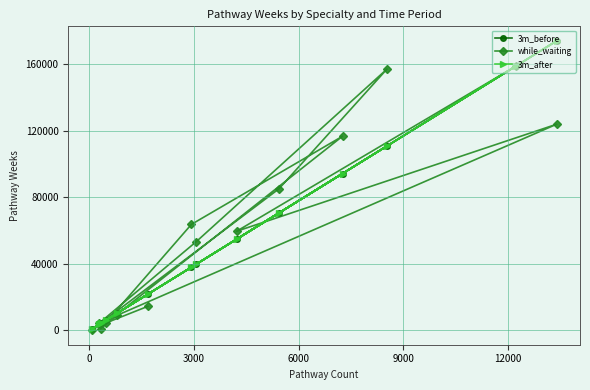

What is the difference between the maximum and minimum values in the 3m_after series?

173316.0